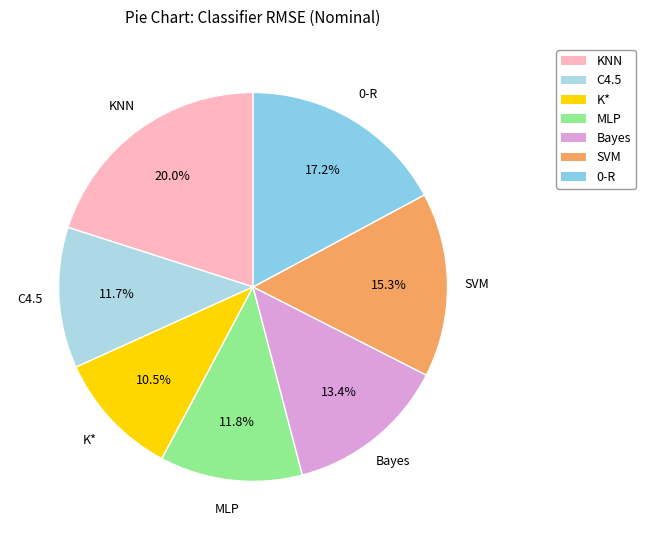

Count the number of slices in the pie.

7